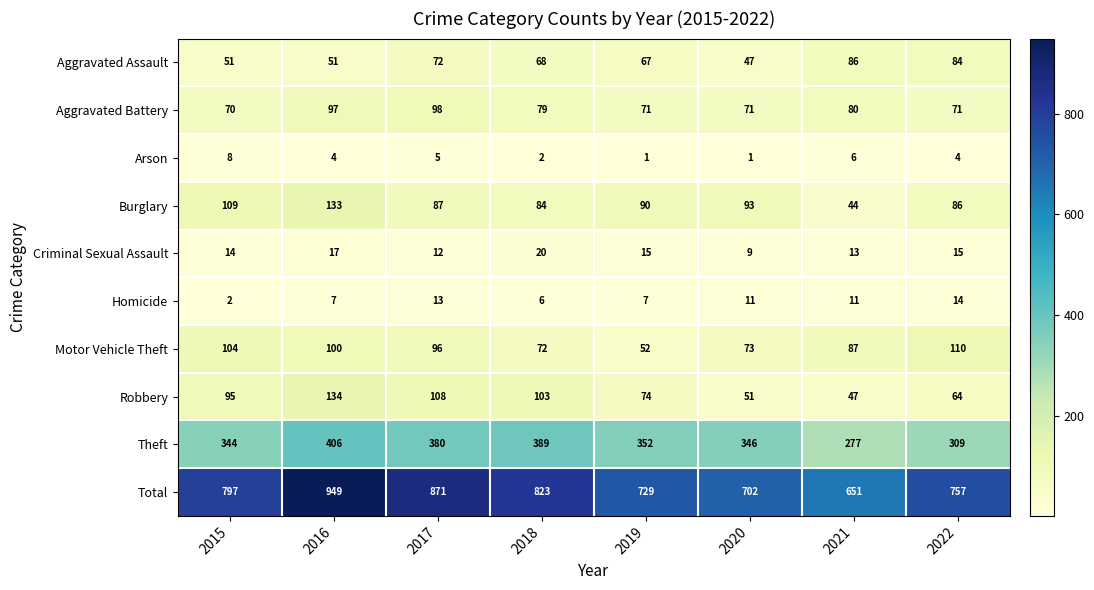

What is the highest value of the Homicide series?

14